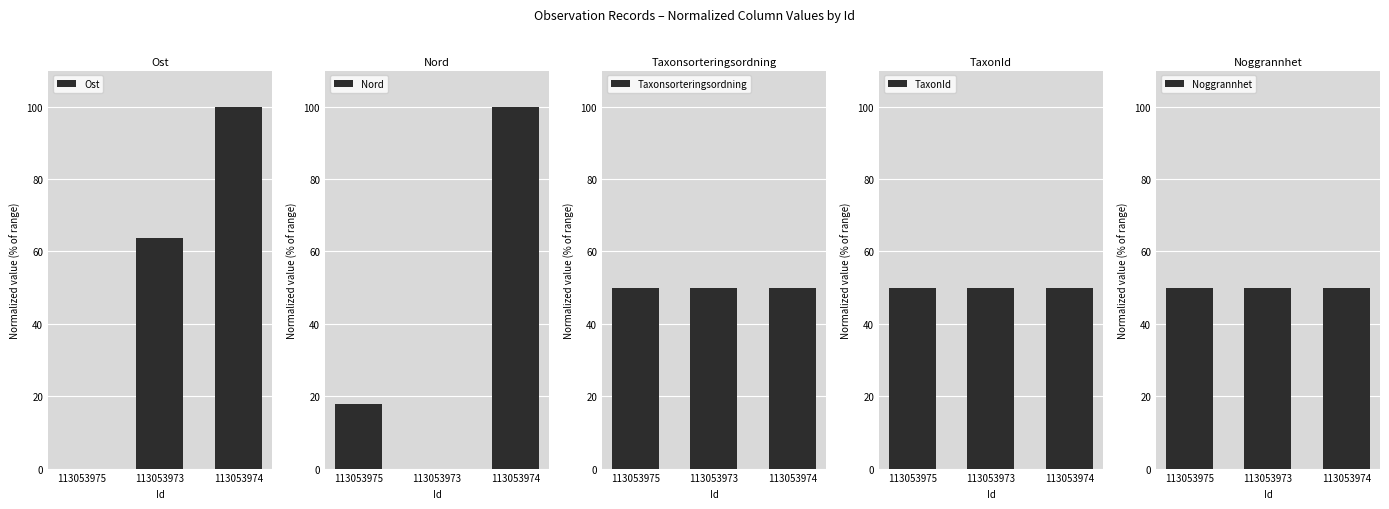

True or false: TaxonId has a value of 50.0 at 113053973.

True